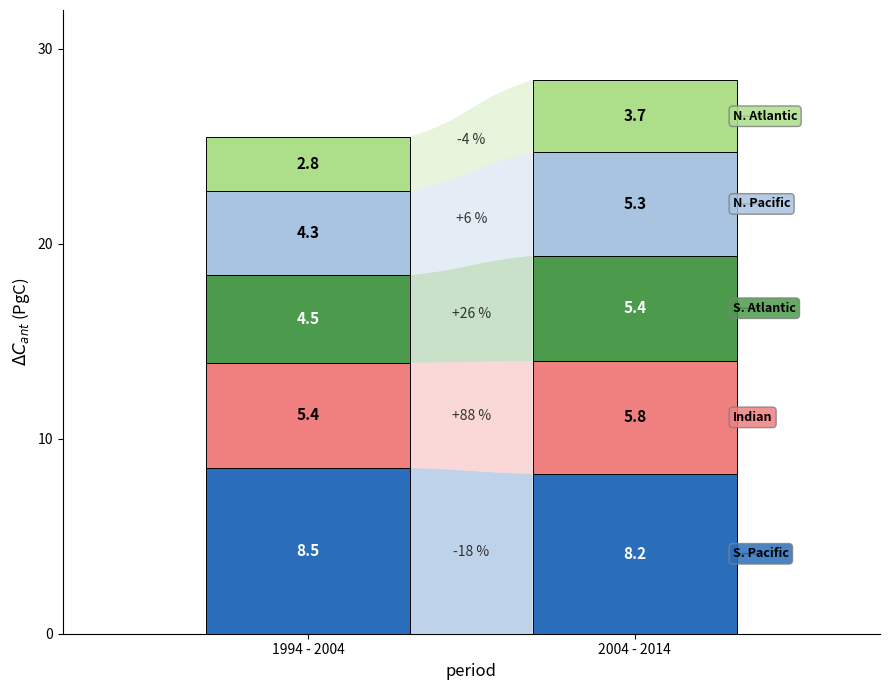

Reading left to right, list all the values displayed in this chart.

S. Pacific: 0=8.5	1=8.2
Indian: 0=5.4	1=5.8
S. Atlantic: 0=4.5	1=5.4
N. Pacific: 0=4.3	1=5.3
N. Atlantic: 0=2.8	1=3.7